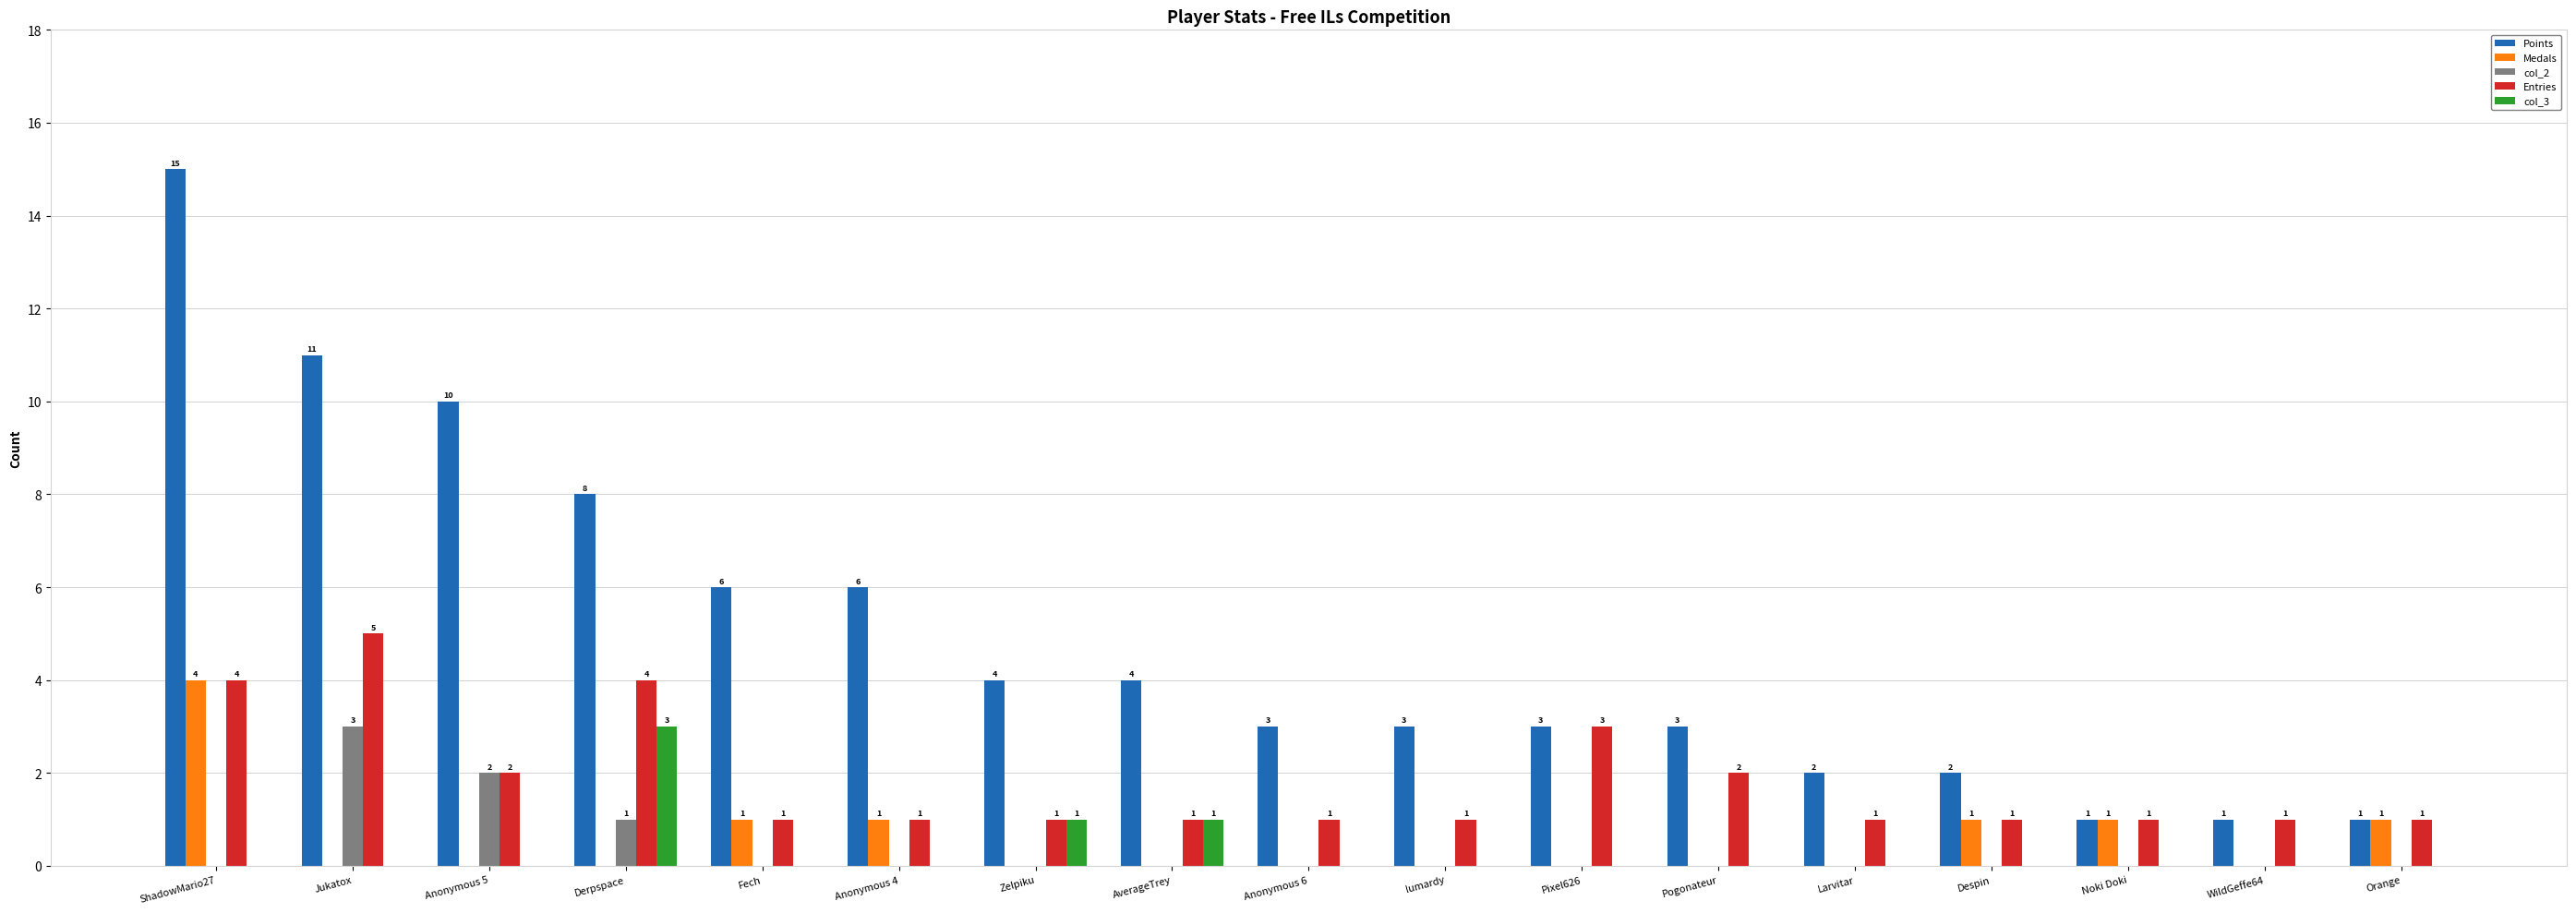

What is the difference between the Entries values at Pixel626 and Anonymous 5?

1